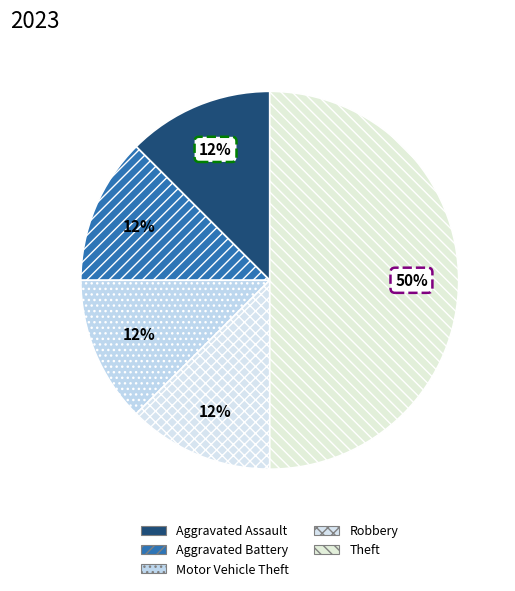

To the nearest percent, what is the difference between the Robbery and Theft slice percentages?

38%